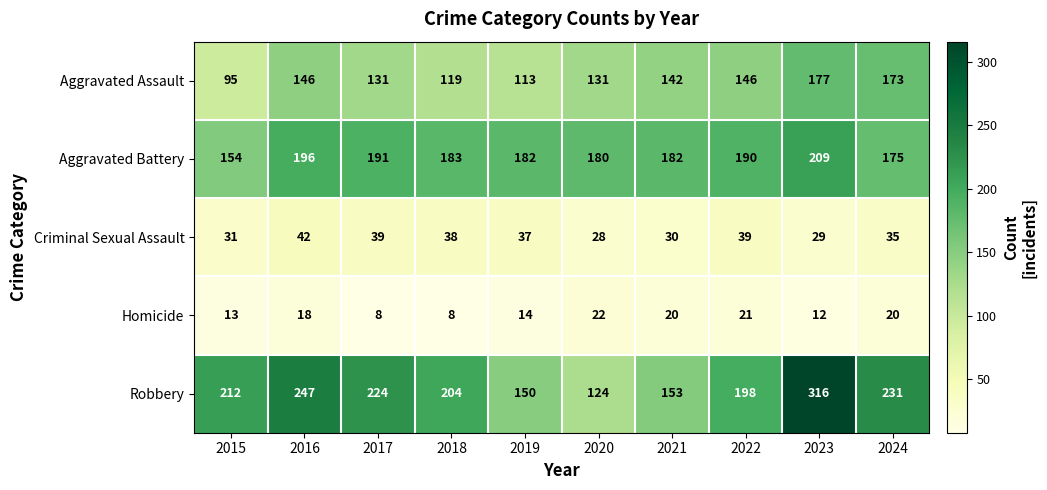

What is the spread (max minus min) of values at 2019?

168